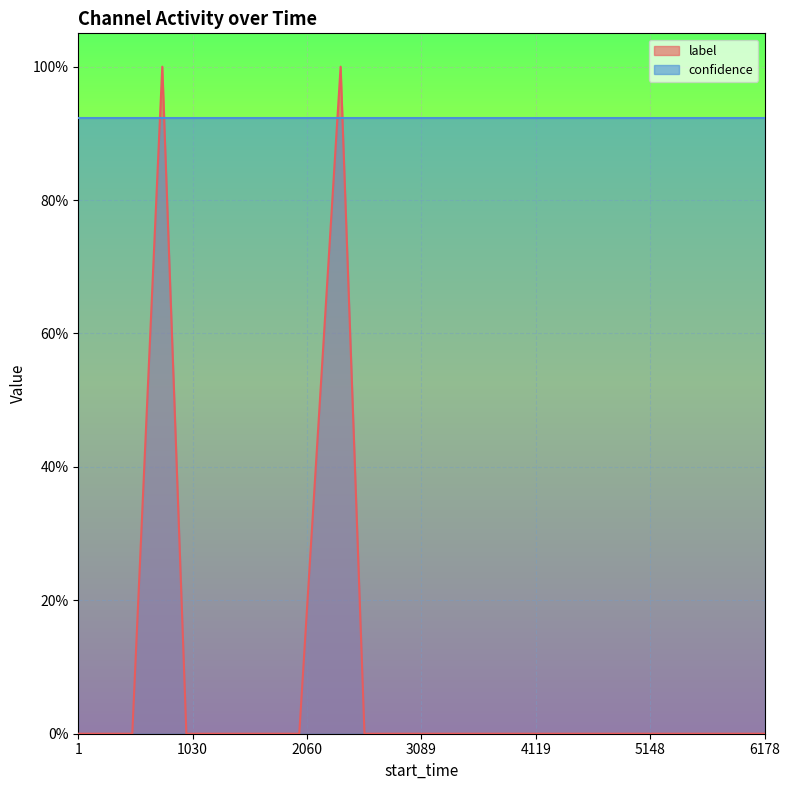

Reading right to left, list all the values displayed in this chart.

0	0	0	0	0	0	0	0	0	0	0	0	1	0	0	0	0	1	0	0